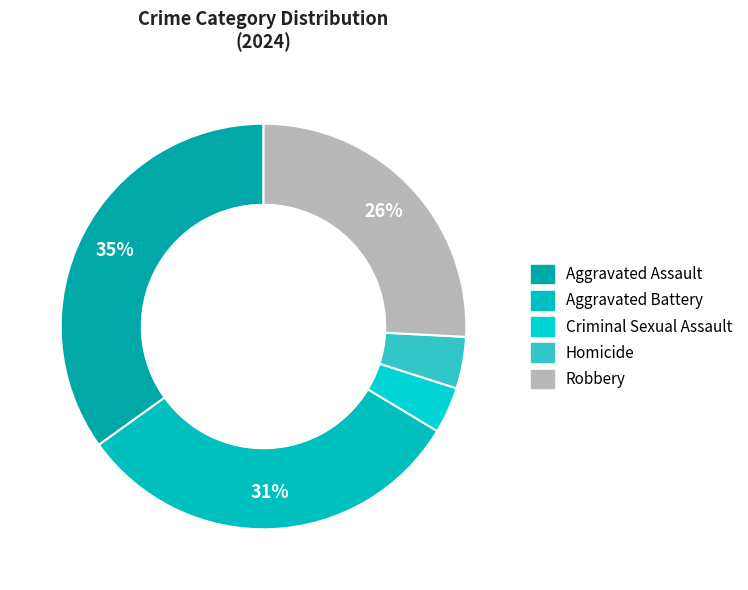

Rank the categories by value from lowest to highest.

Criminal Sexual Assault, Homicide, Robbery, Aggravated Battery, Aggravated Assault